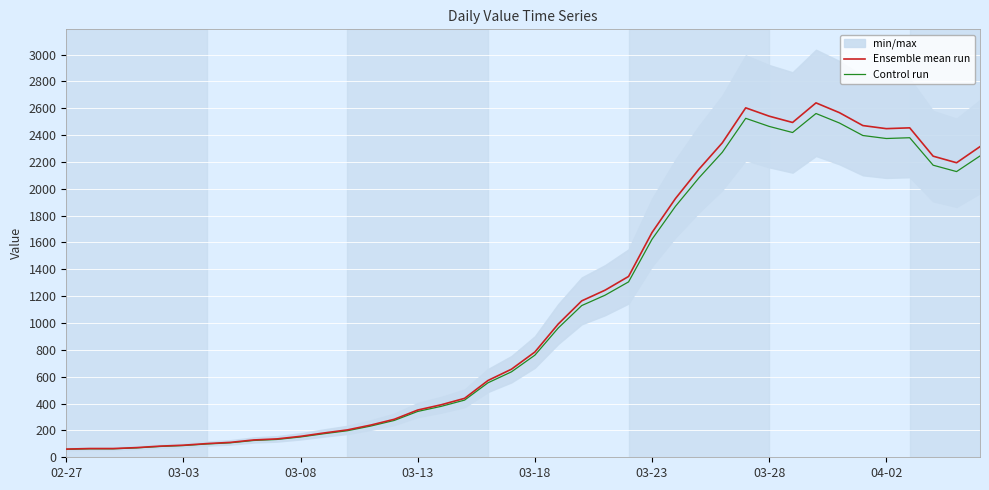

True or false: Ensemble mean run and Control run intersect in this chart.

False